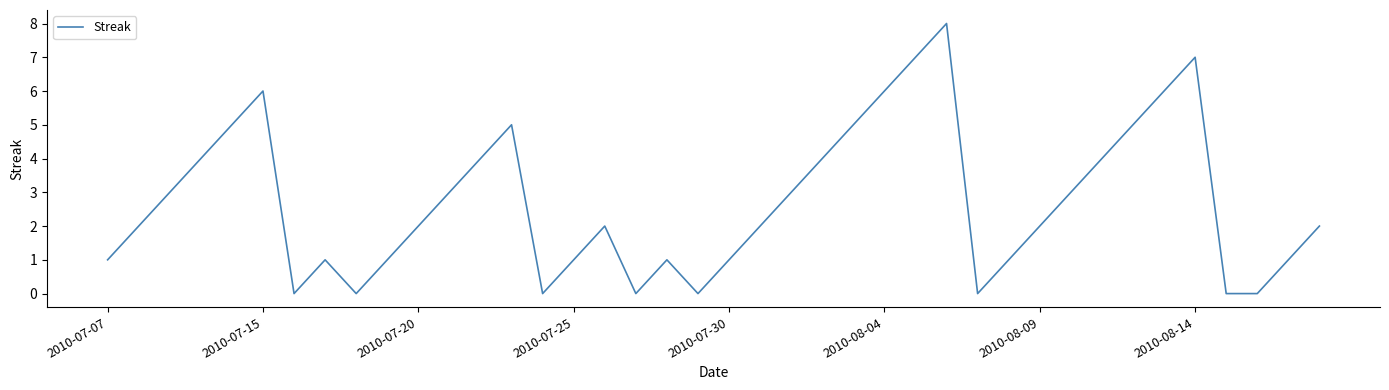

What is the difference between the maximum and minimum values?

8